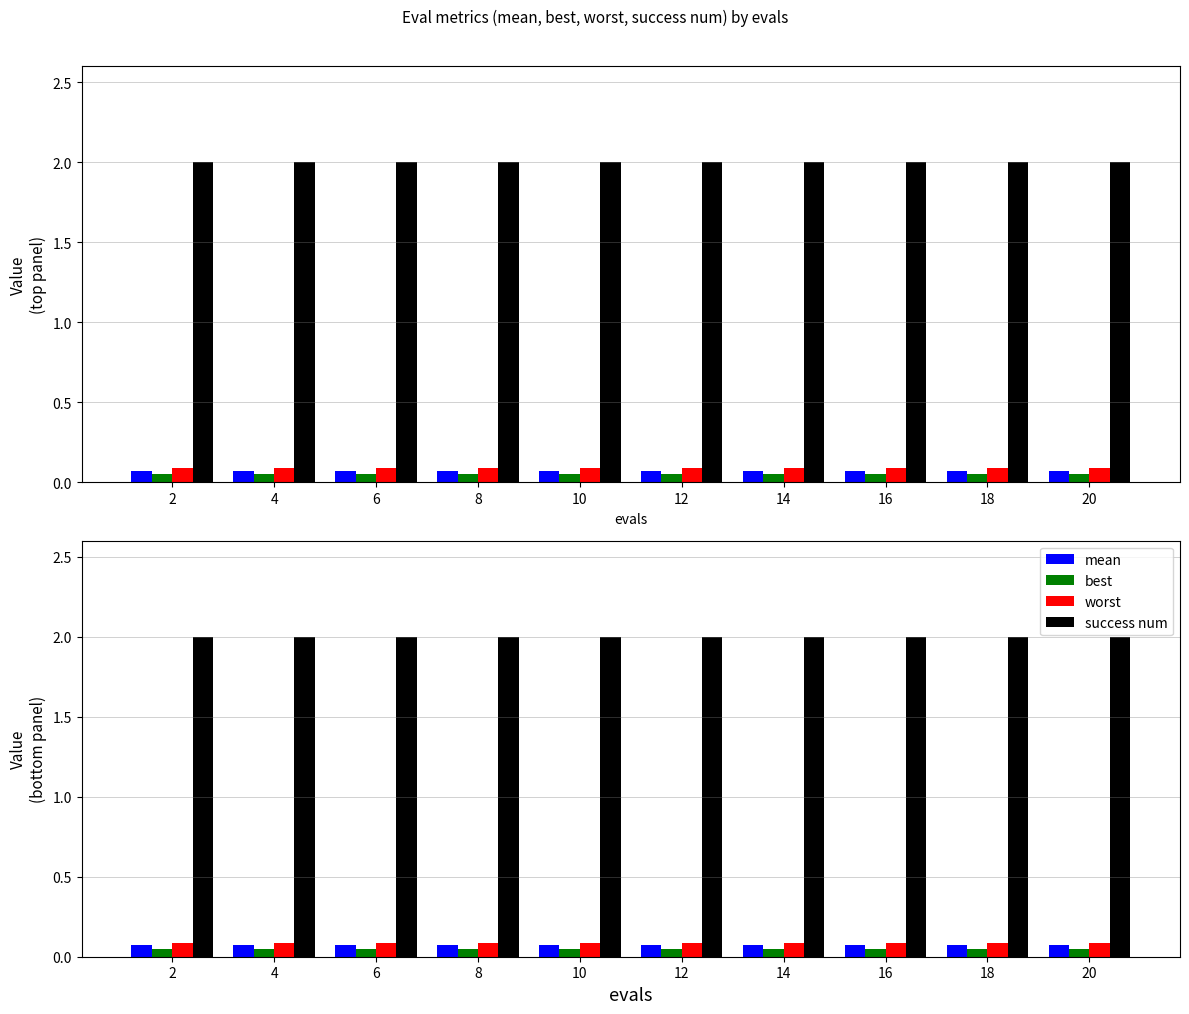

What is the greatest value displayed?

2.0